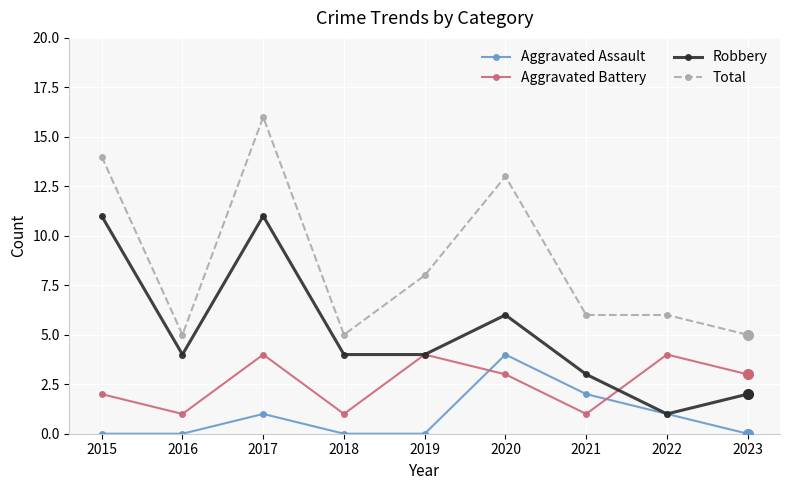

Where is Aggravated Assault nearest to the value 2?

2021